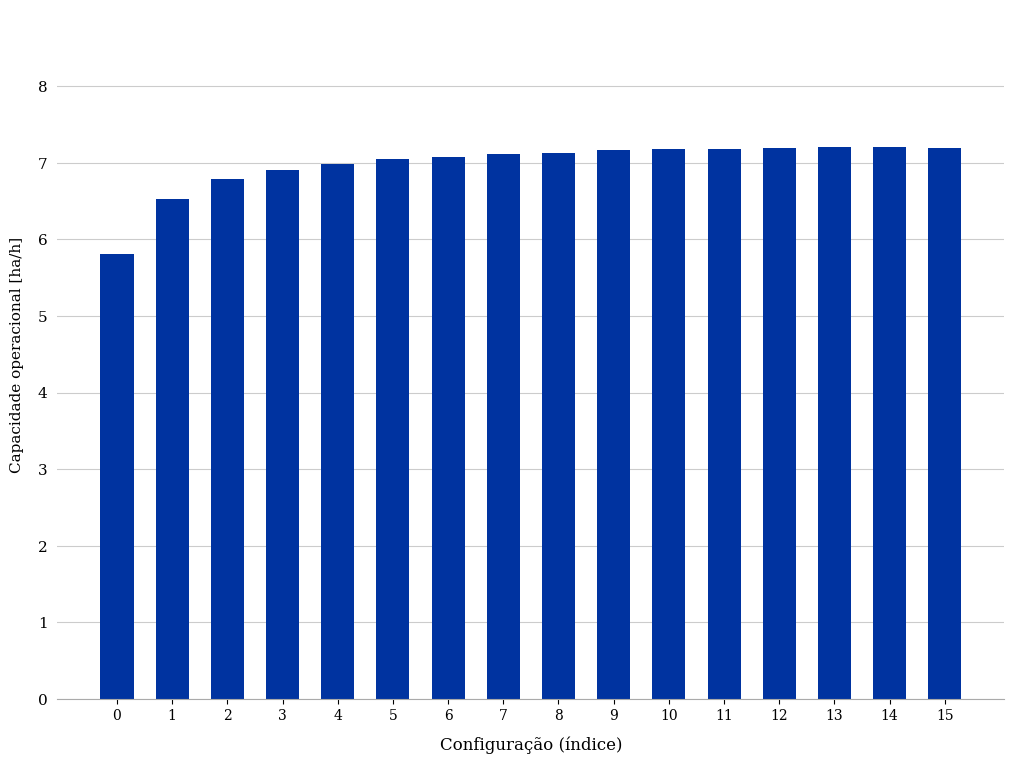

What is the smallest value displayed?

5.8